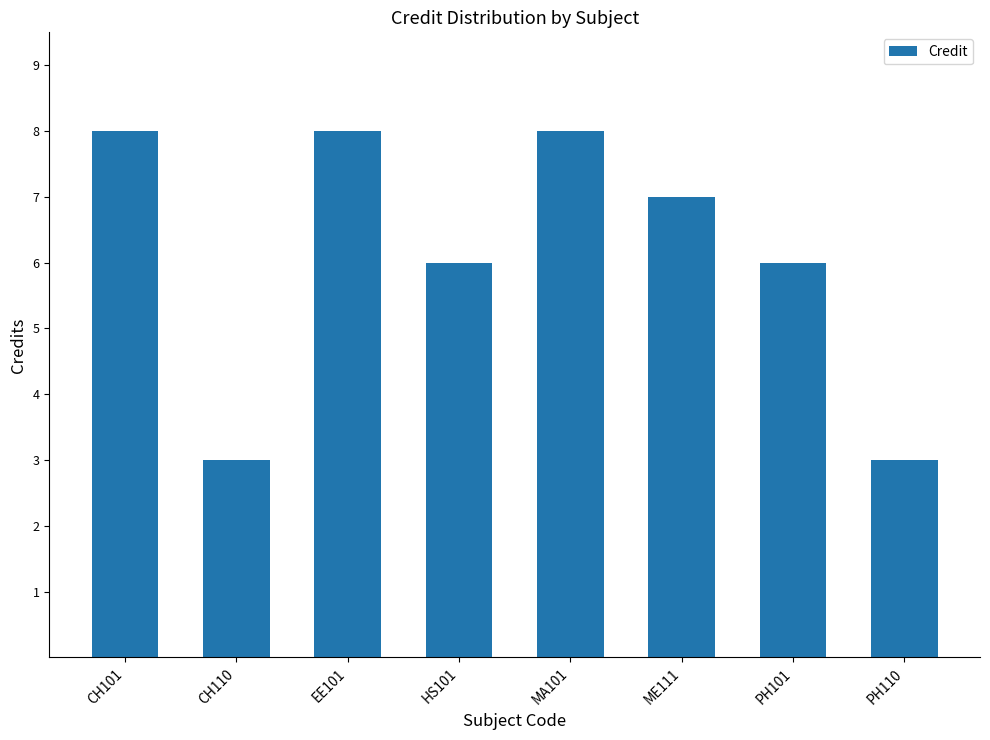

What is the label of the 4th bar from the left?

HS101